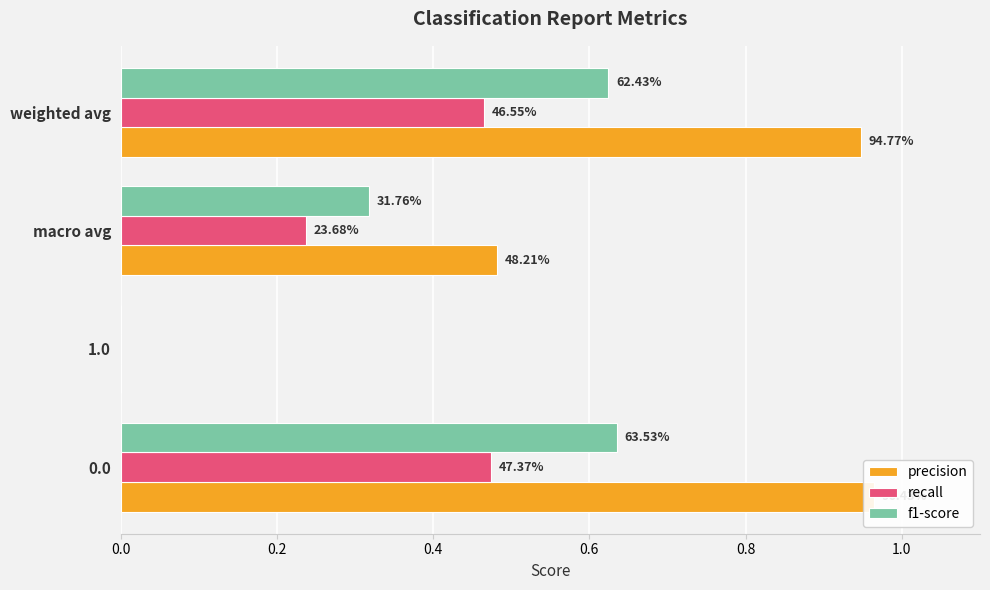

Rank the series by their average value, from lowest to highest.

recall, f1-score, precision